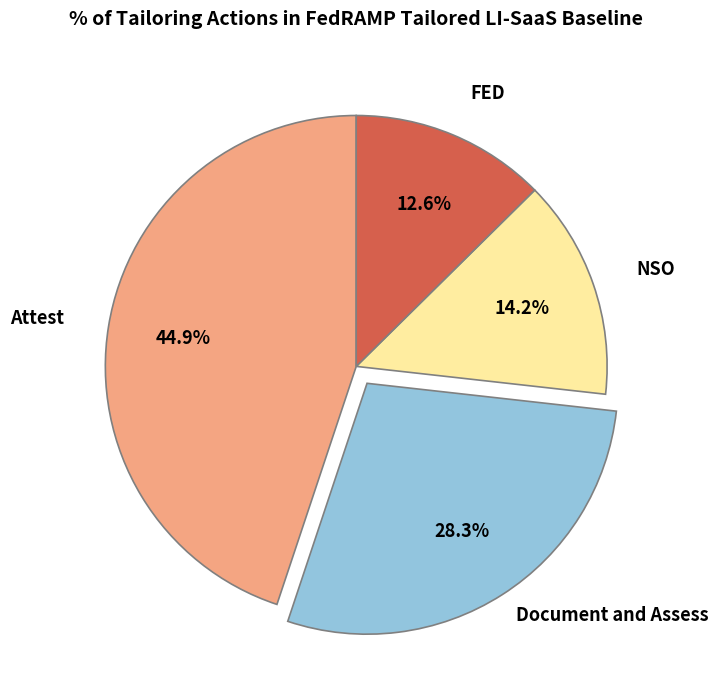

Which has a higher value, Document and Assess or Attest?

Attest